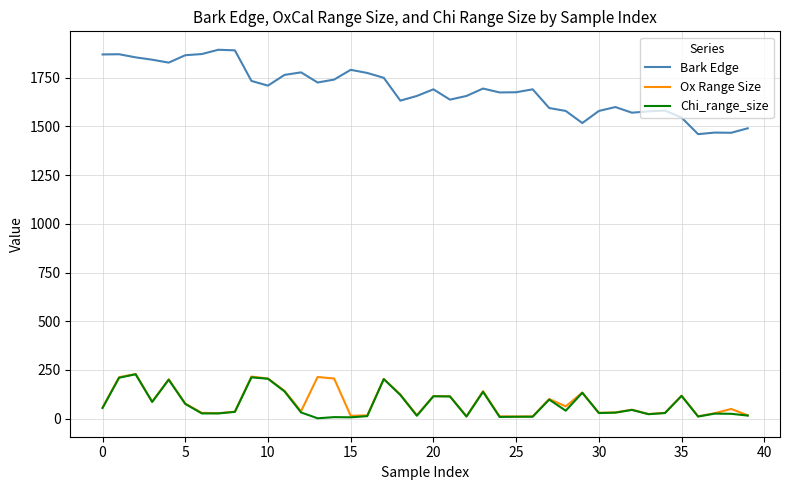

What is the maximum value for Bark Edge?

1893